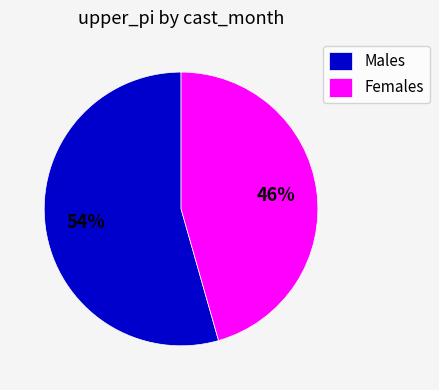

Between Males and Females, which is larger?

Males